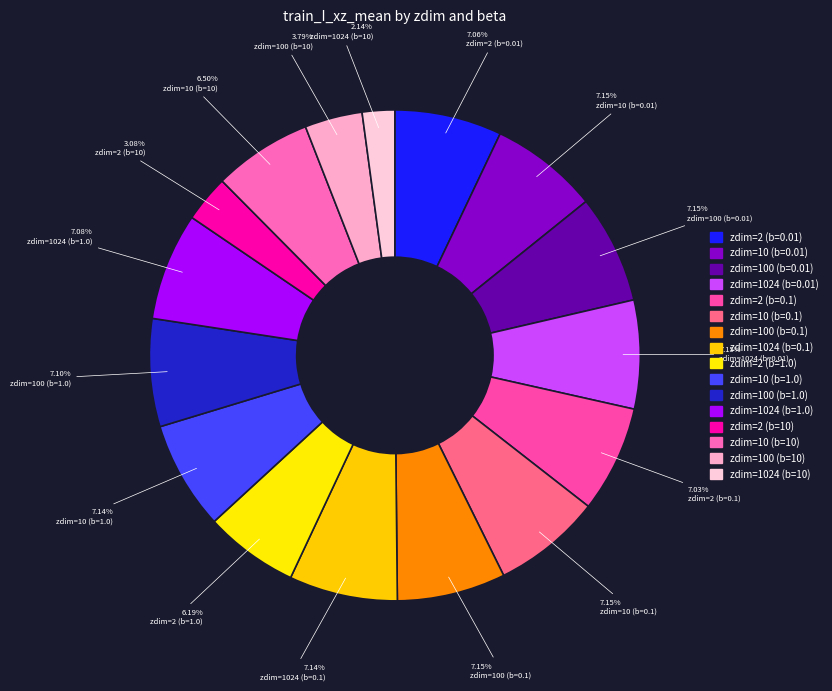

How many slices are in this pie chart?

16